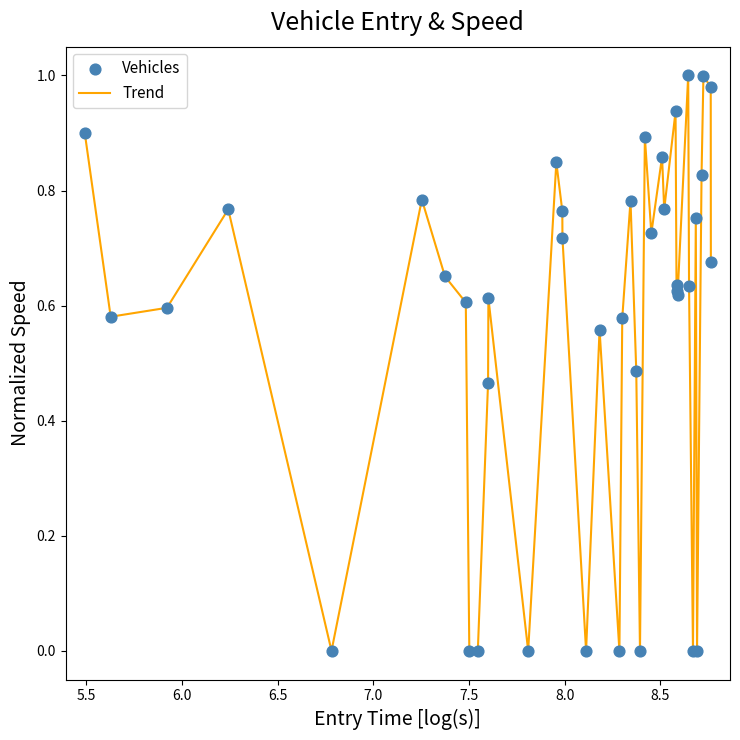

How many lines are shown in the chart?

1